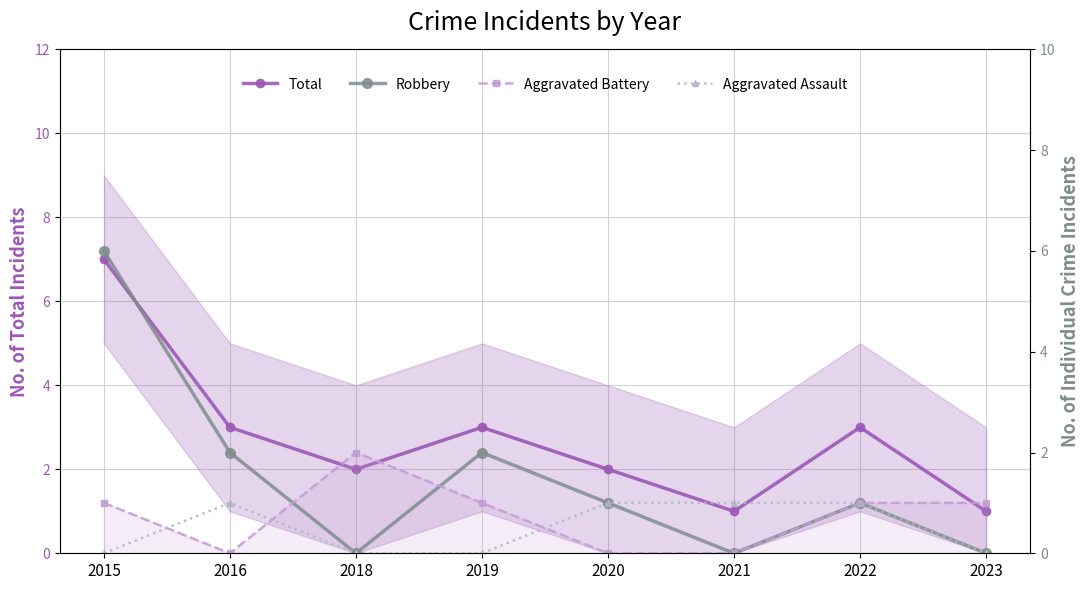

Which series has the largest total across all categories?

Total